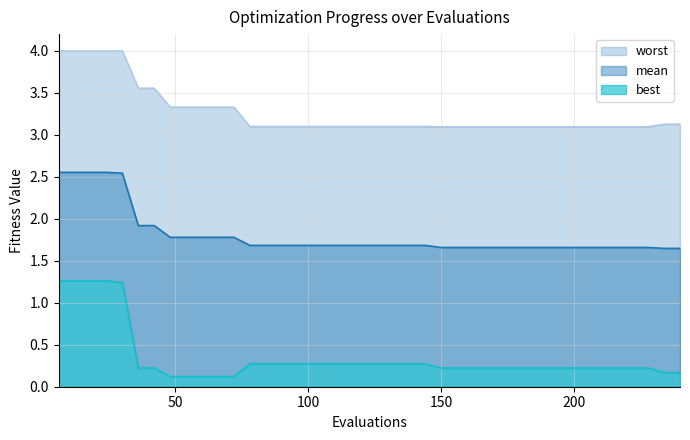

What are all the series names shown in the legend?

mean, best, worst